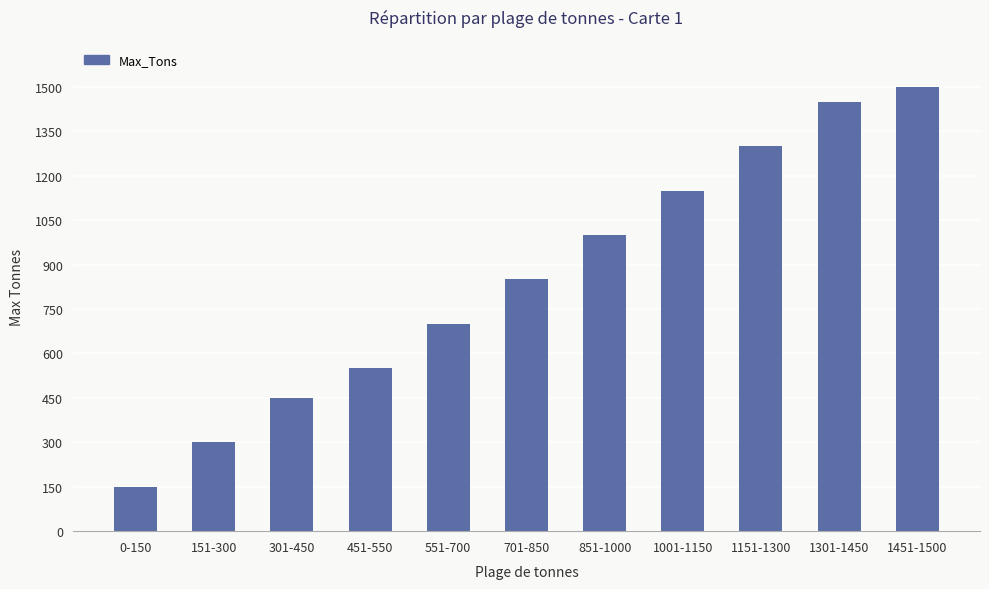

Reading left to right, what are all the values shown in this chart?

150	300	450	550	700	850	1000	1150	1300	1450	1500